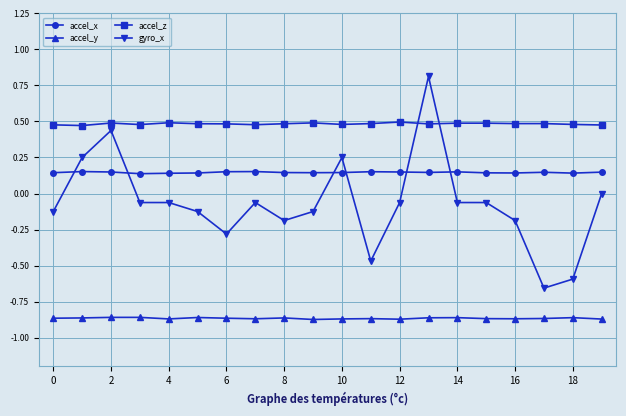

Which series has the largest range (max minus min)?

gyro_x